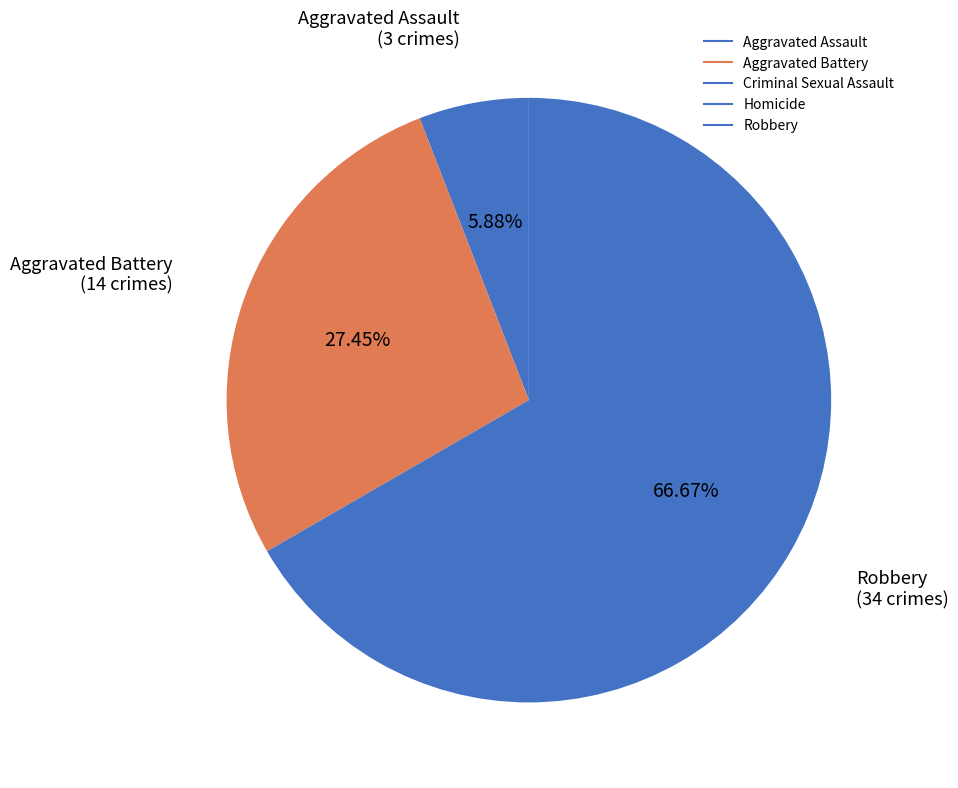

To the nearest percent, what is the combined percentage of Aggravated Battery and Criminal Sexual Assault?

27%